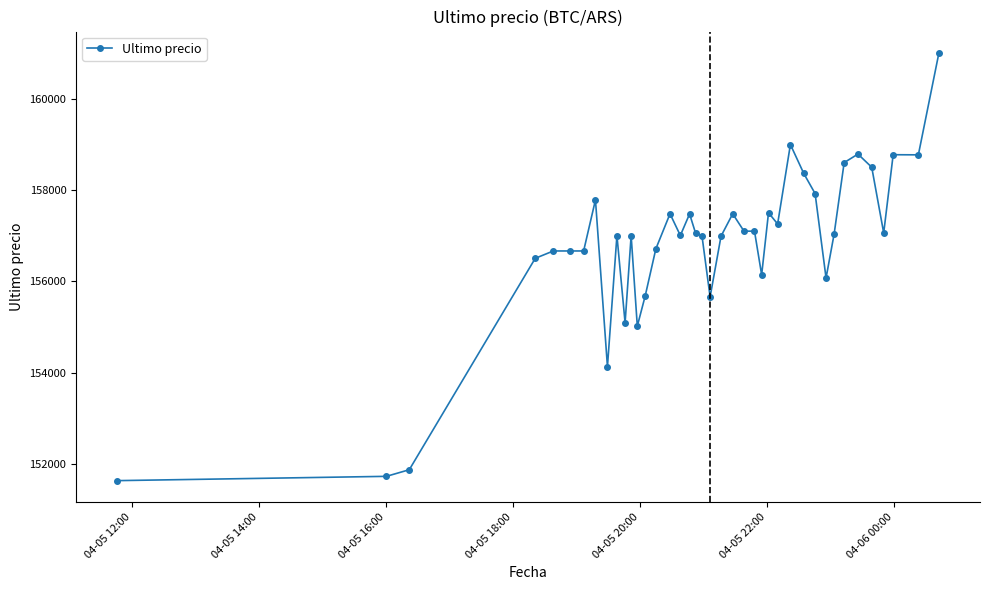

True or false: the data has more than 1 interior local peaks.

True